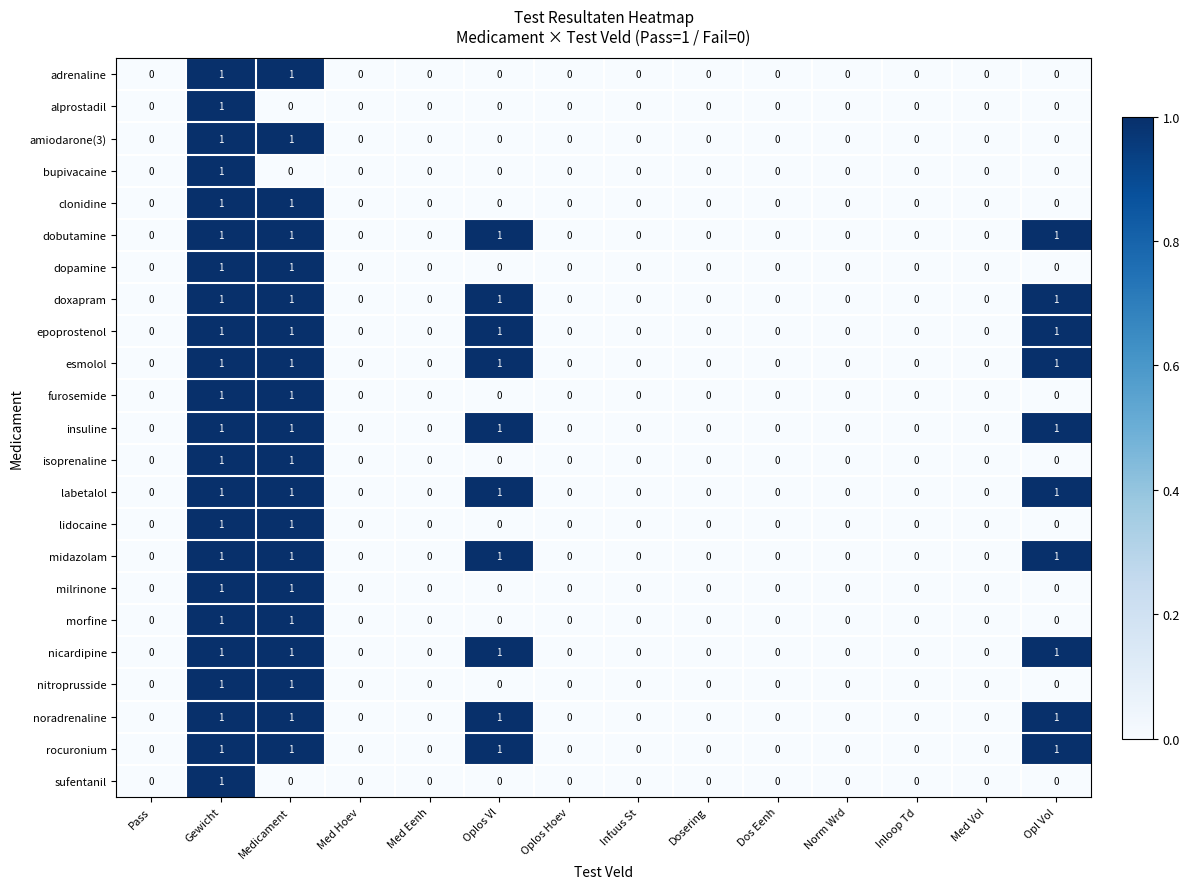

At which category is the sum across all series the highest?

Gewicht